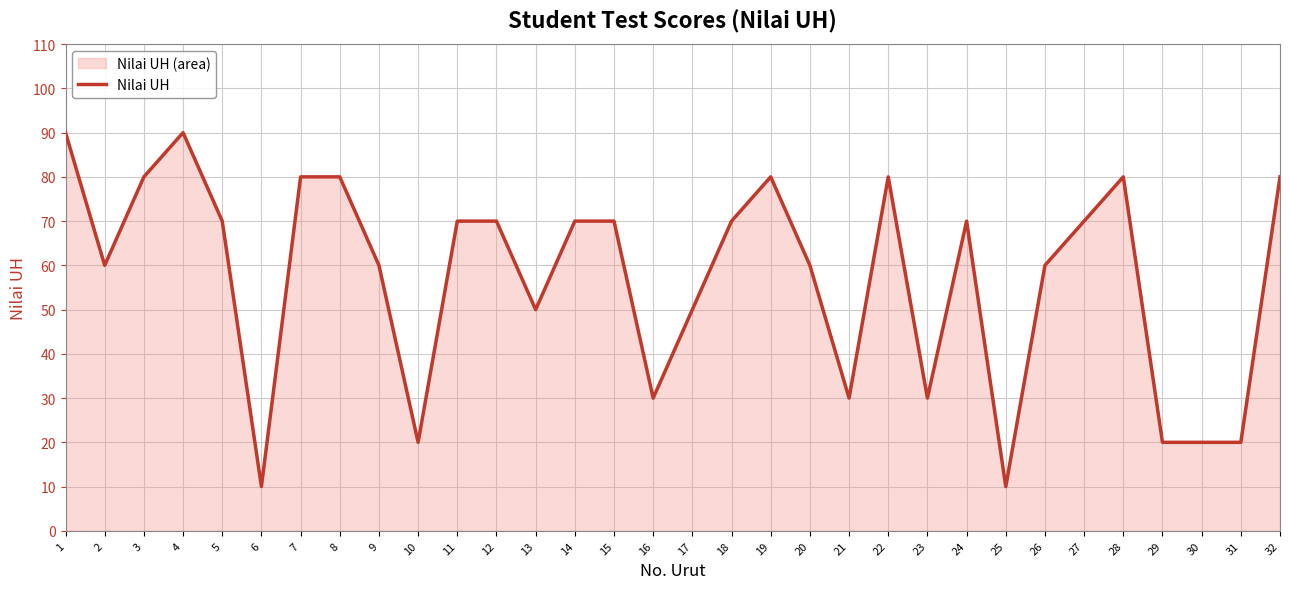

Does the chart display data point markers on the line(s)?

No